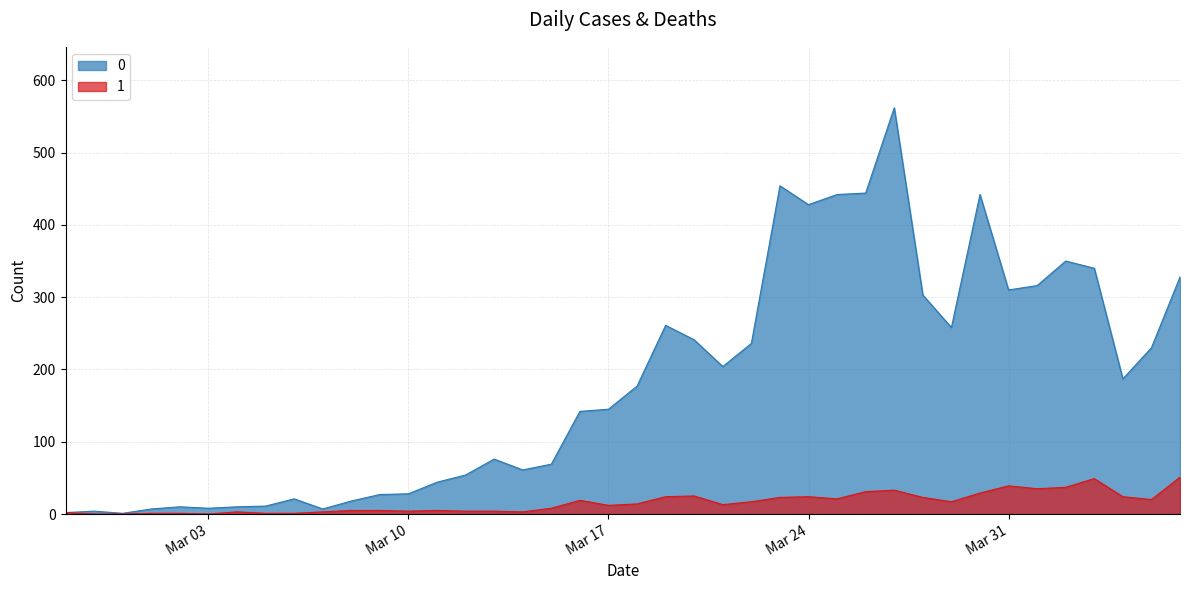

Where is 1 nearest to the value 25?

2020-03-20